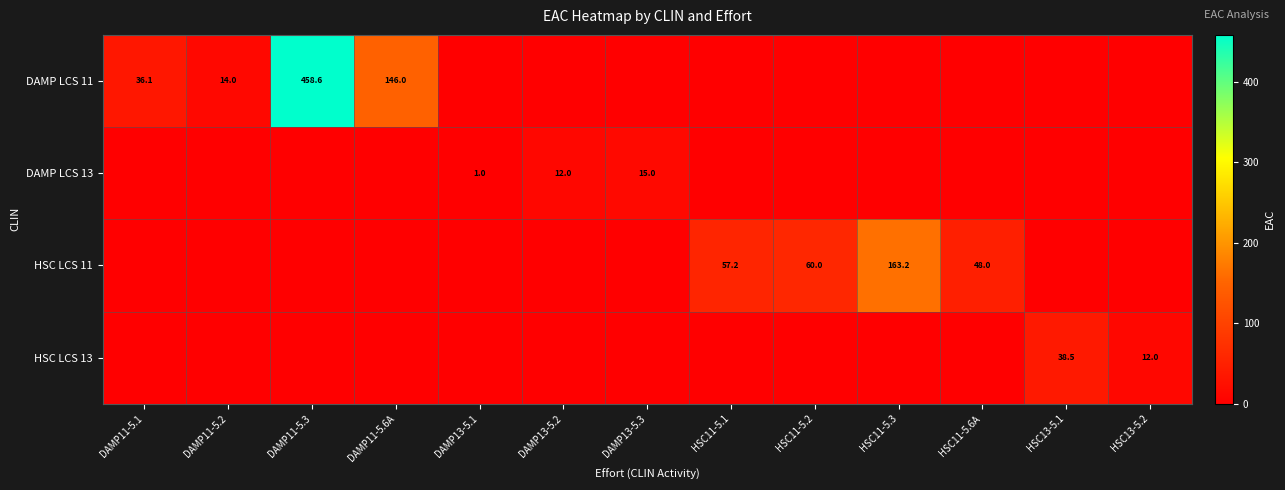

Between DAMP13-5.3 and HSC11-5.6A, which series saw the biggest shift?

HSC LCS 11